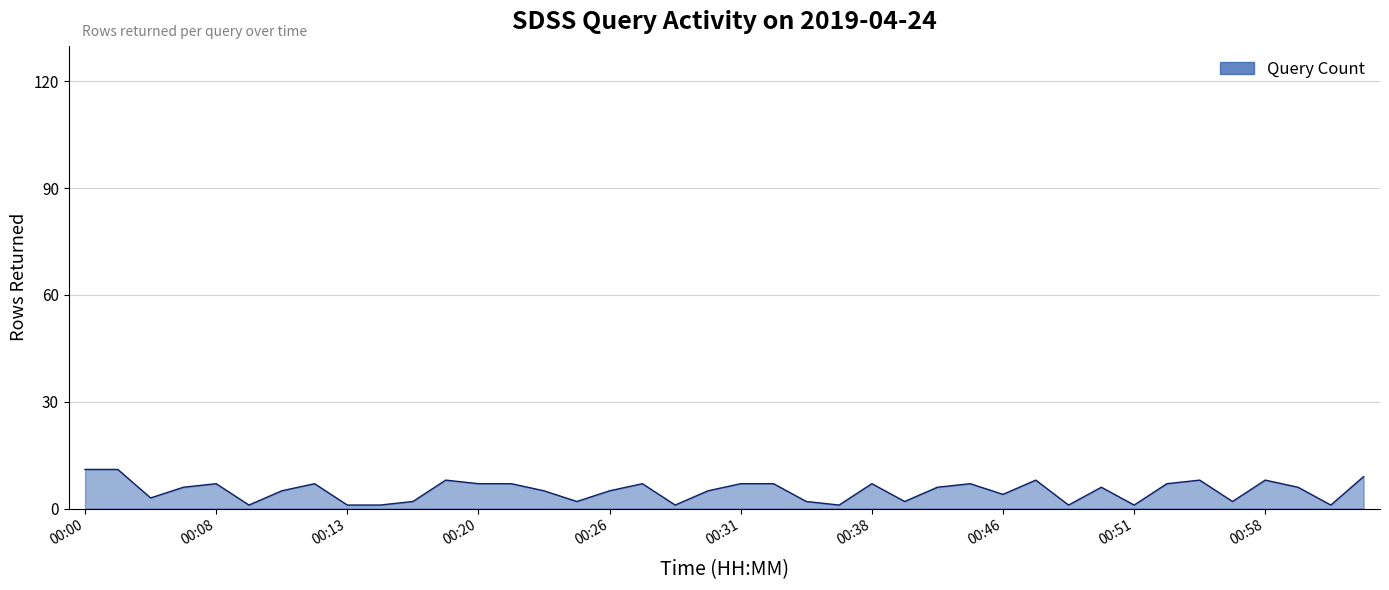

What is the difference between the maximum and minimum values?

10